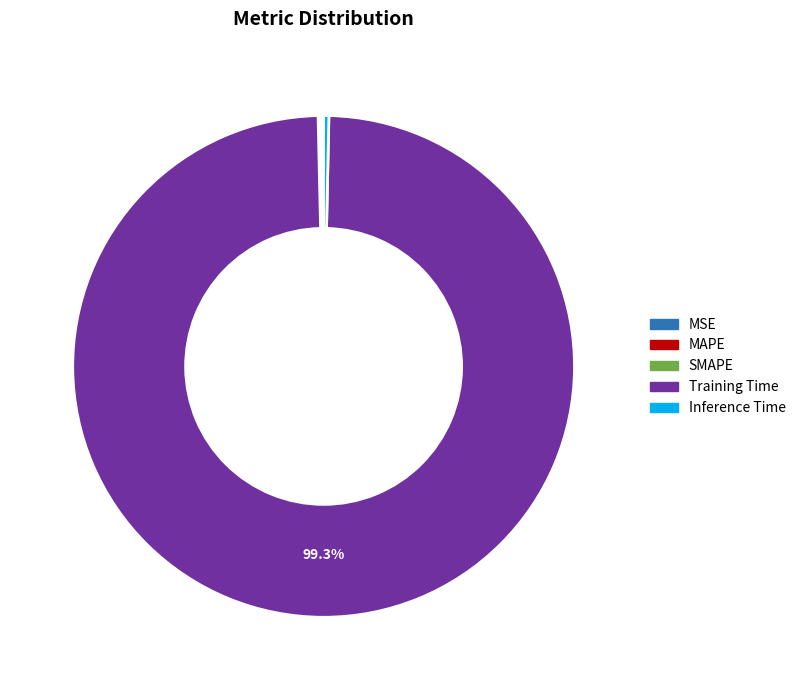

Which slice represents more than half of the pie?

Training Time